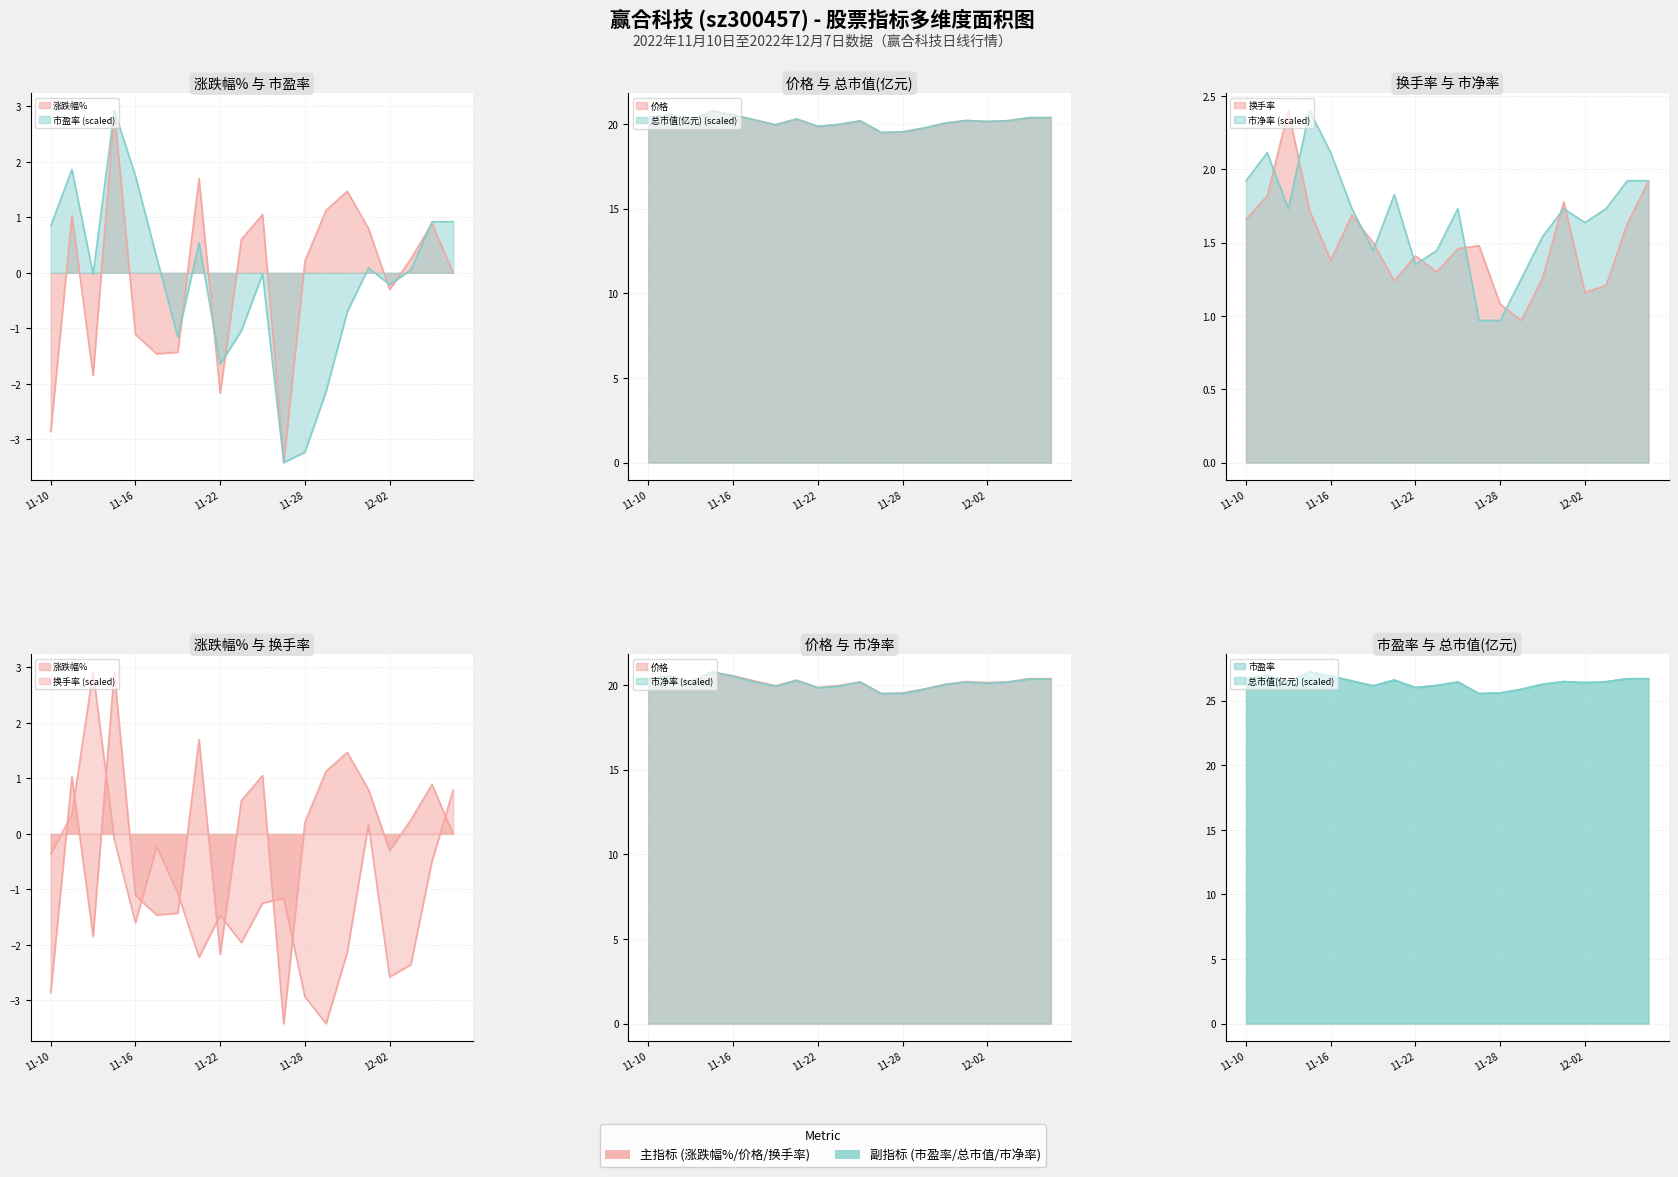

Which category has the highest value in the 市盈率 series?

2022-11-15